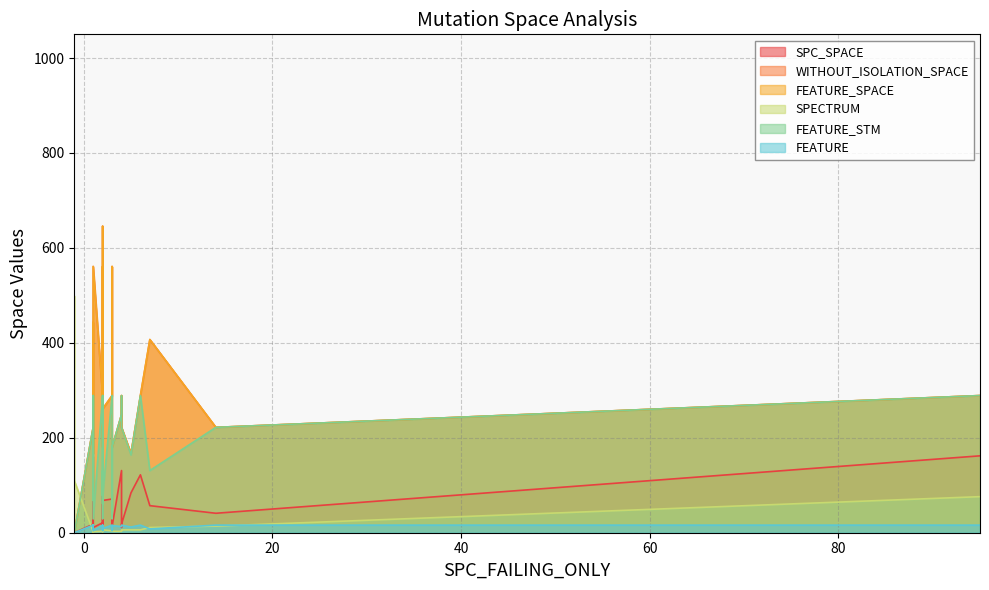

How many data points in FEATURE_STM are above 180?

16